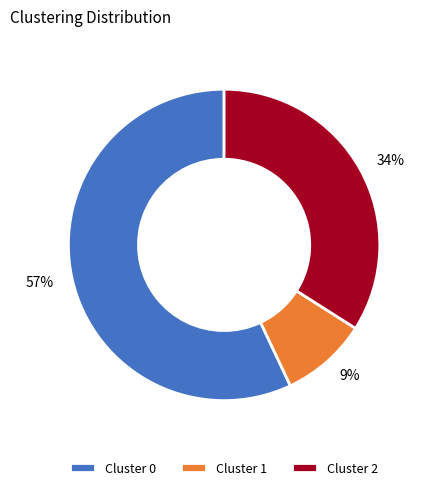

How many segments does this pie chart have?

3